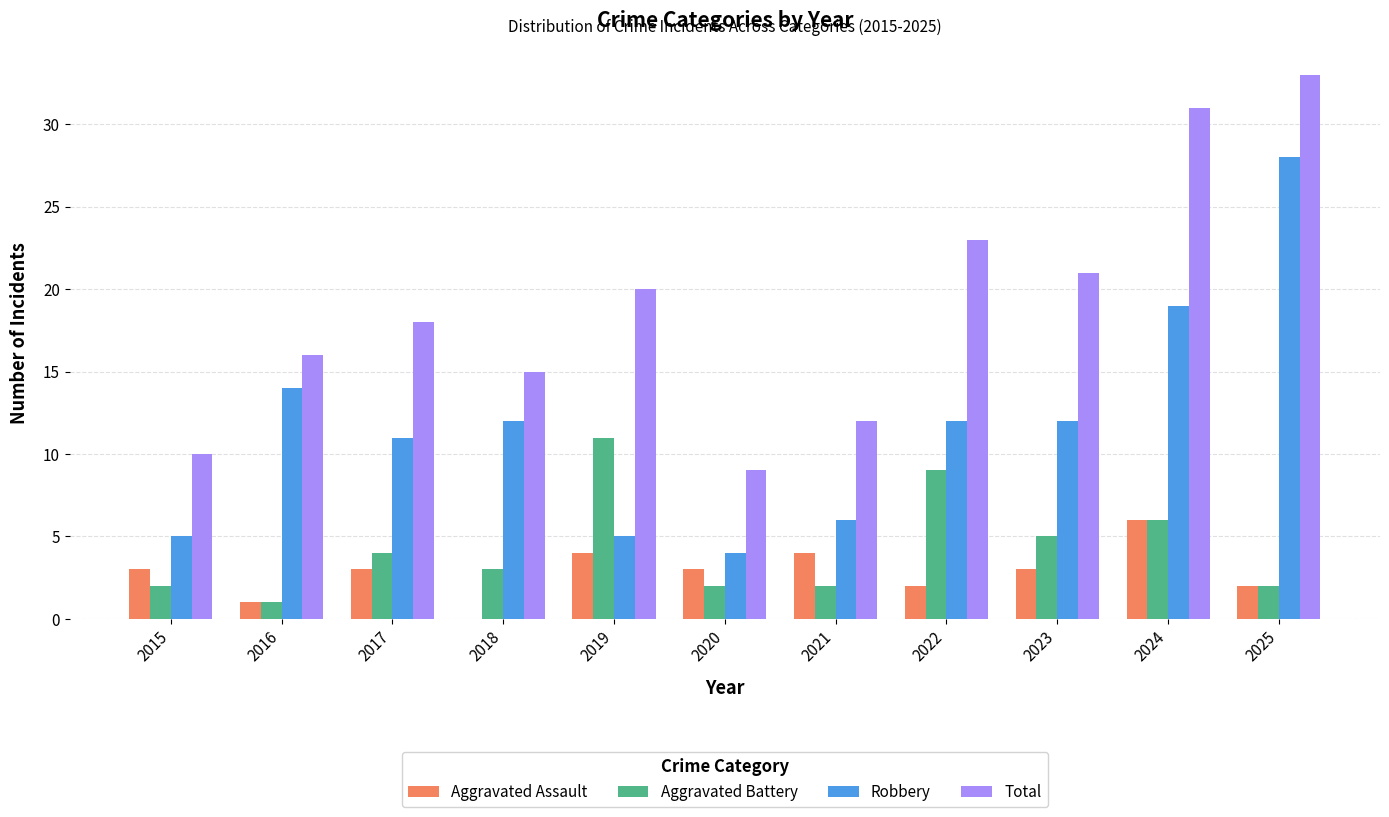

Which series changed the most between 2024 and 2025?

Robbery